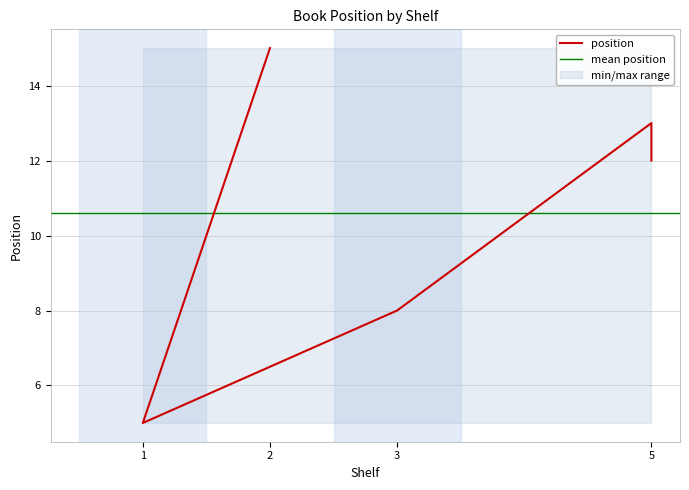

What is the minimum value shown in the chart?

5